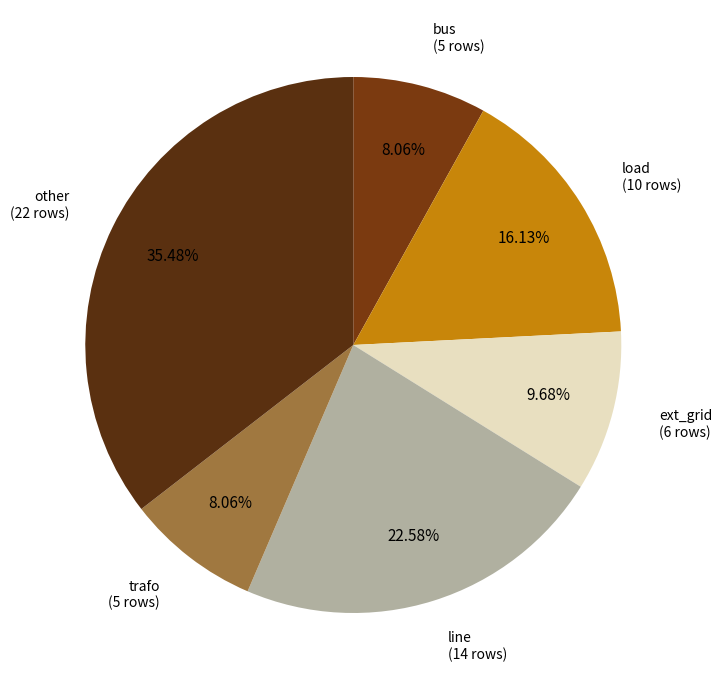

How many segments does this pie chart have?

6